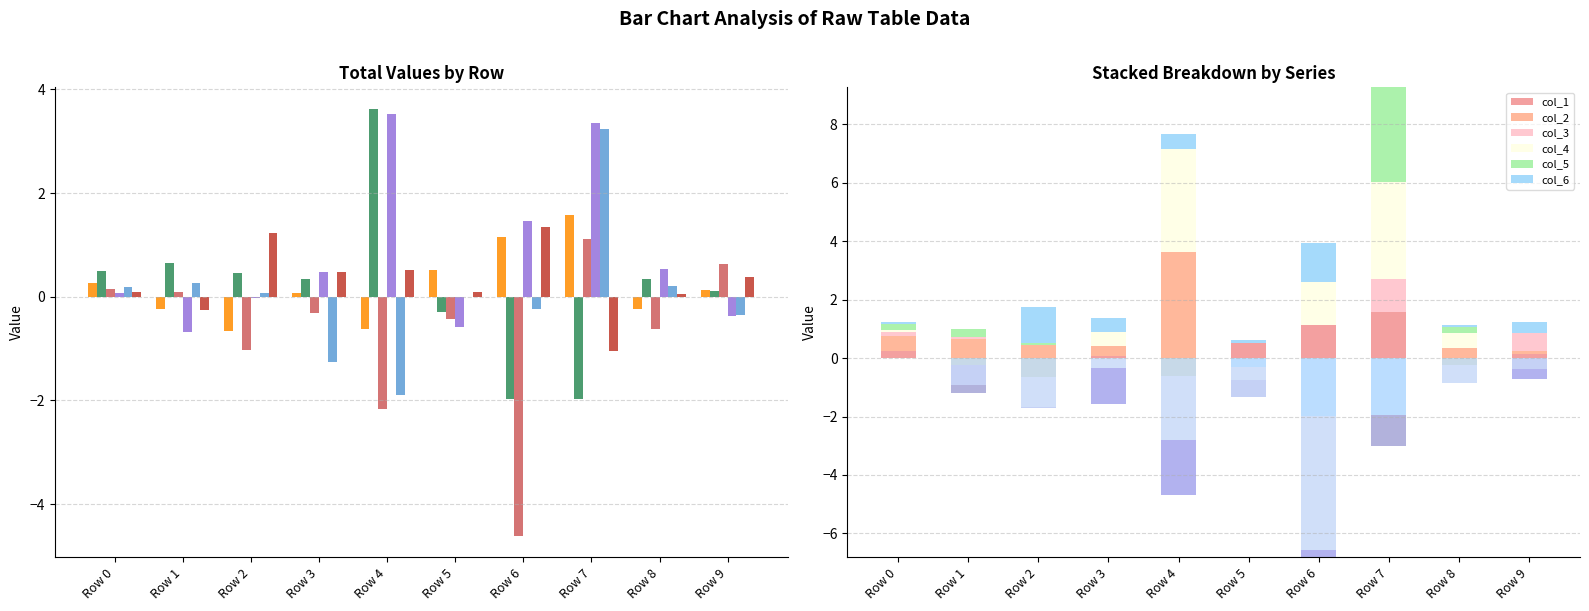

How many distinct data groups are displayed?

6